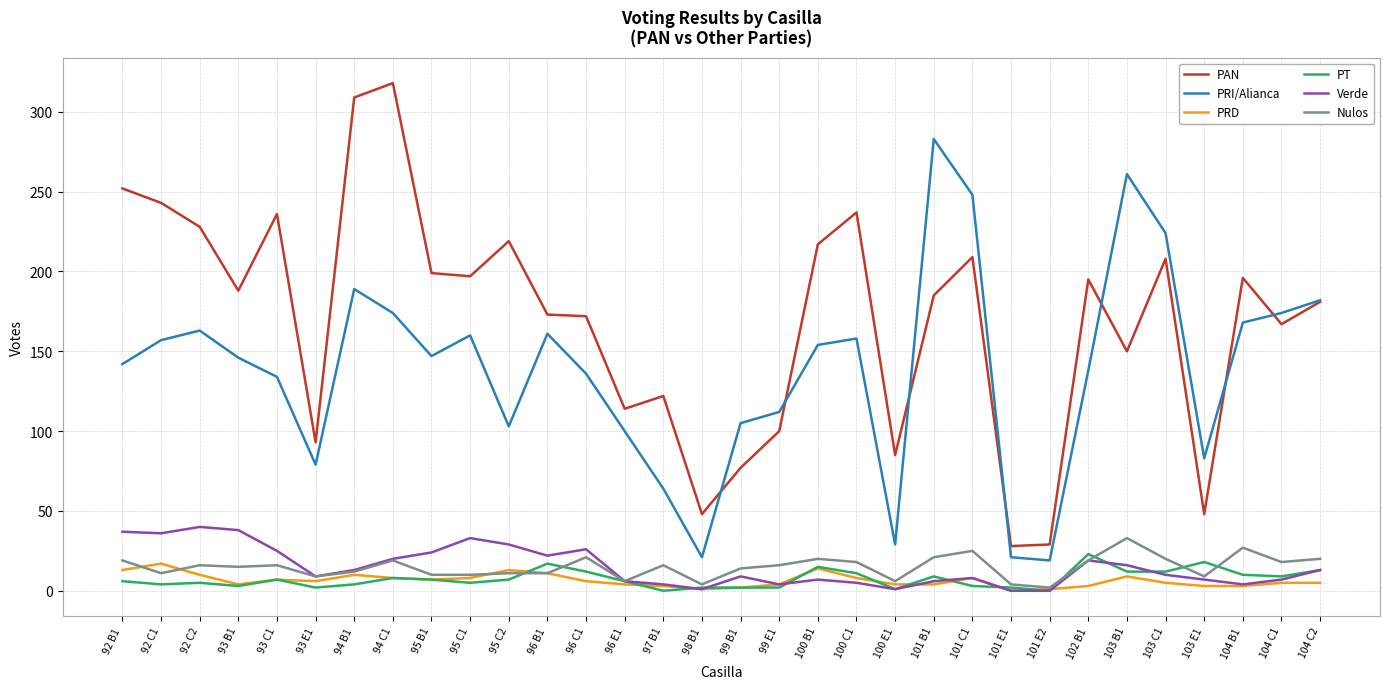

True or false: PAN and Nulos intersect in this chart.

False